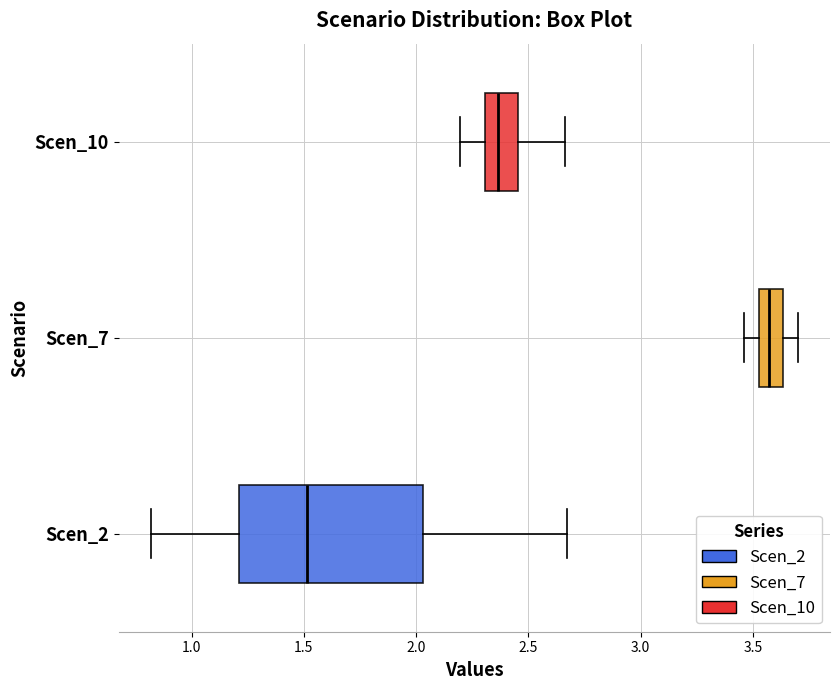

Which box has the furthest to the right median line?

Scen_7